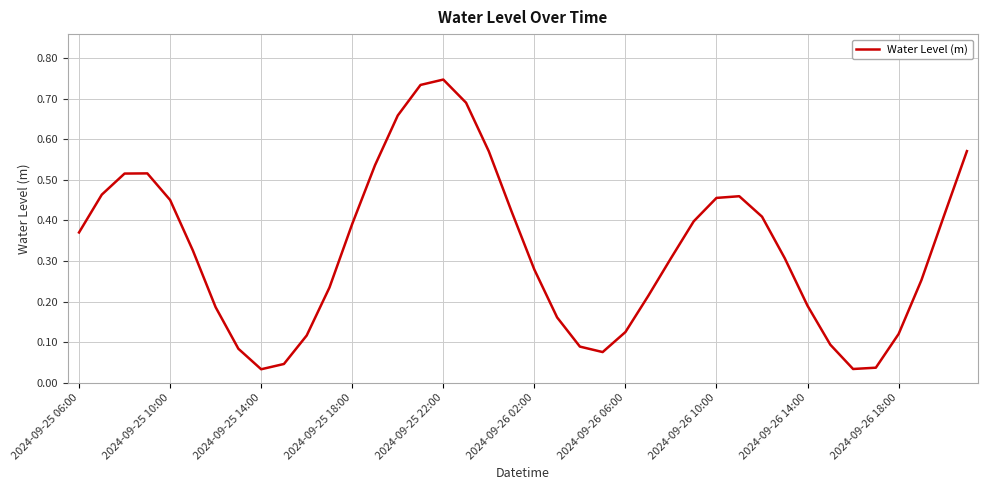

How many lines are shown in the chart?

1